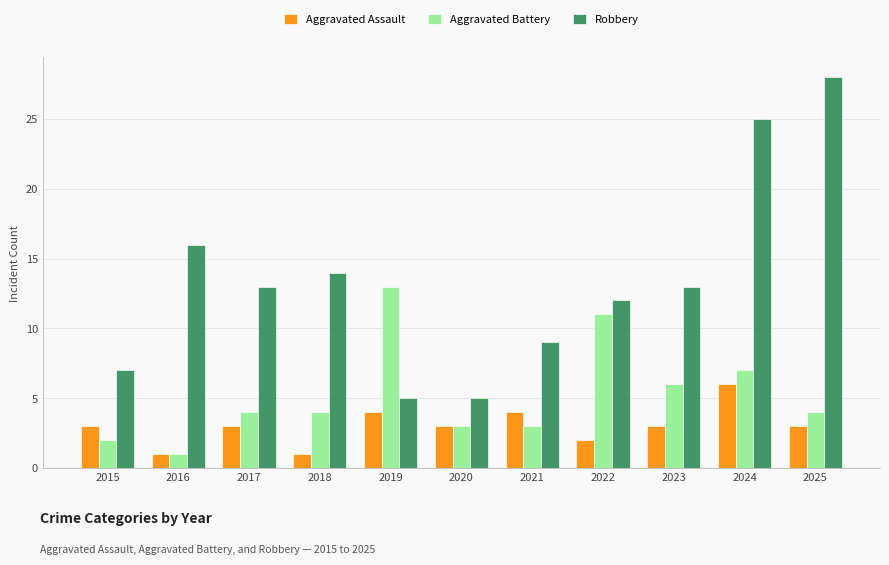

Rank the series at 2025 from highest to lowest value.

Robbery, Aggravated Battery, Aggravated Assault